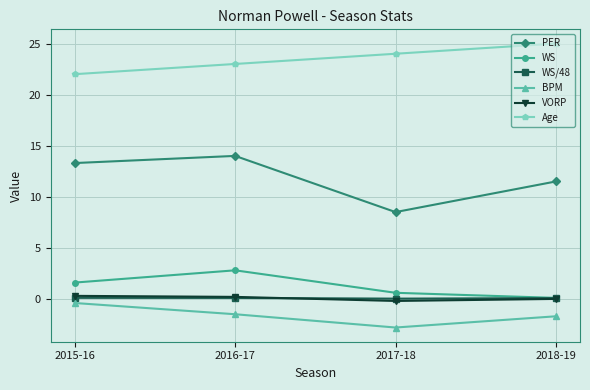

In BPM, how many points are lower than both neighbors (excluding endpoints)?

1